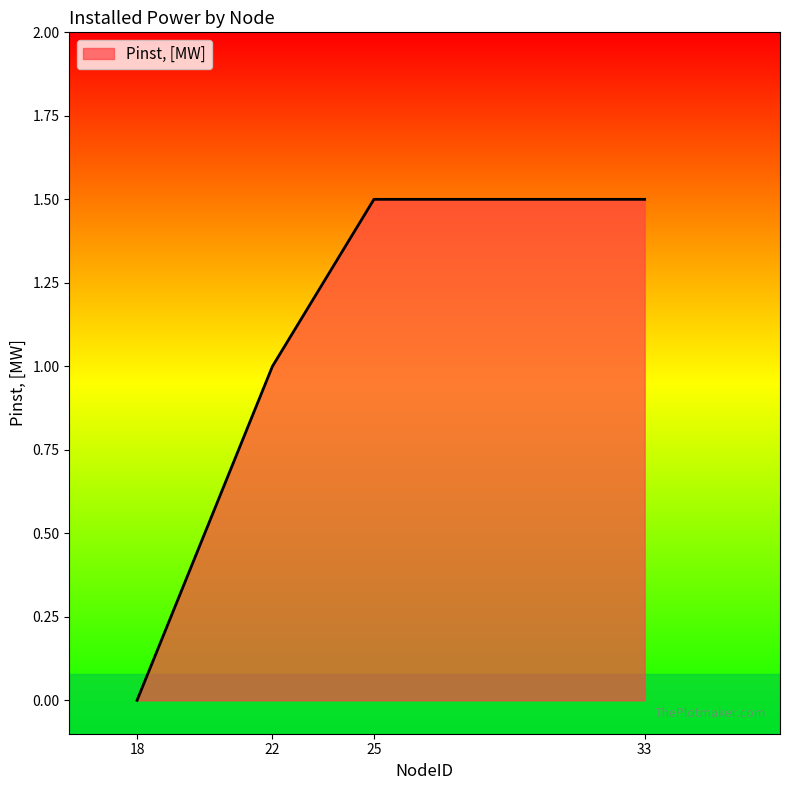

Is it true that the value at 18 is 0.0?

True